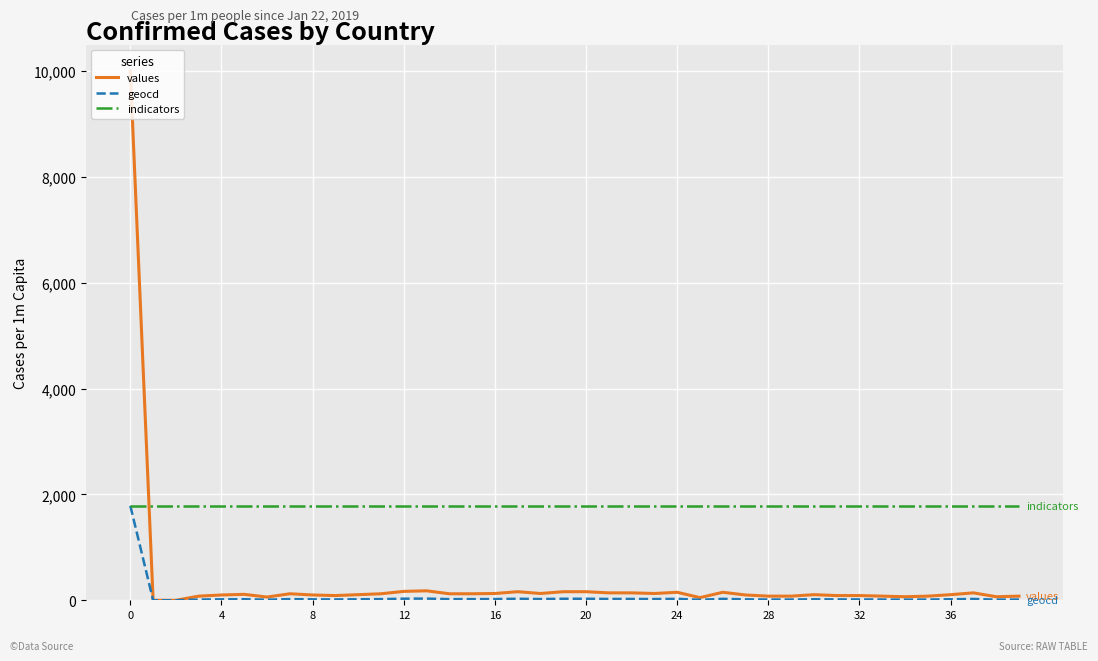

What is the maximum value for indicators?

1785